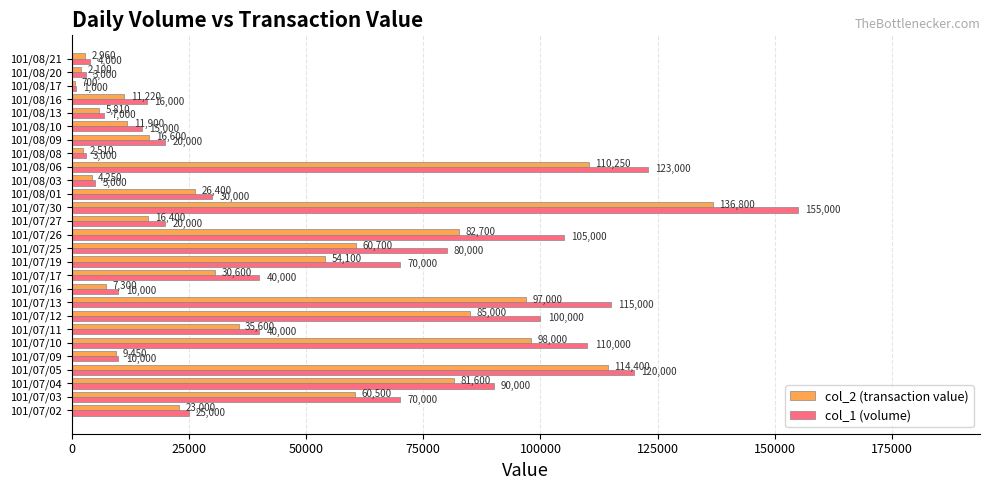

Where is col_2 (transaction value) nearest to the value 68750?

101/07/25